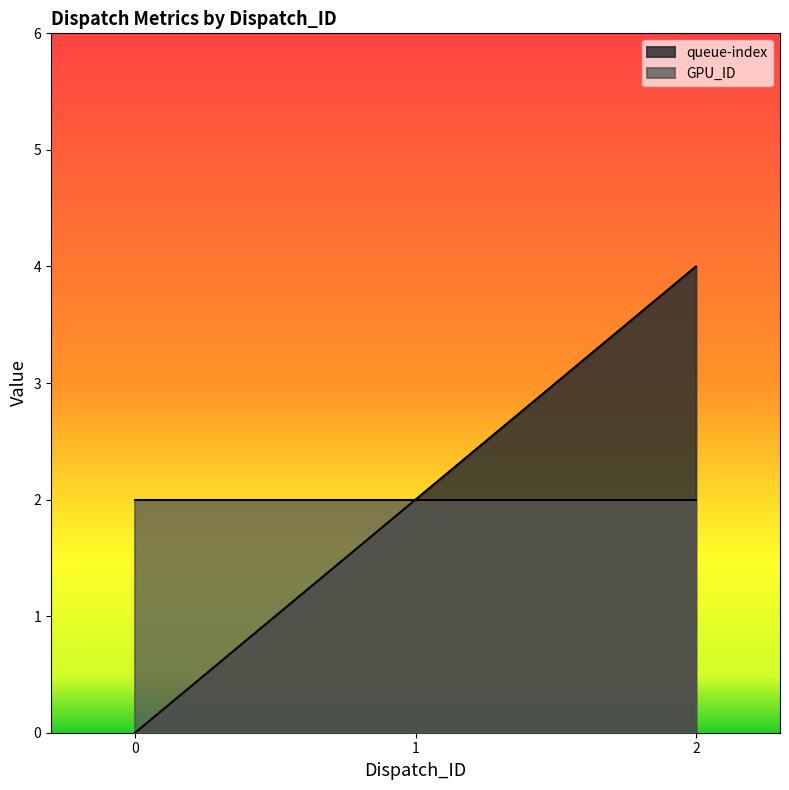

How many lines are shown in the chart?

2